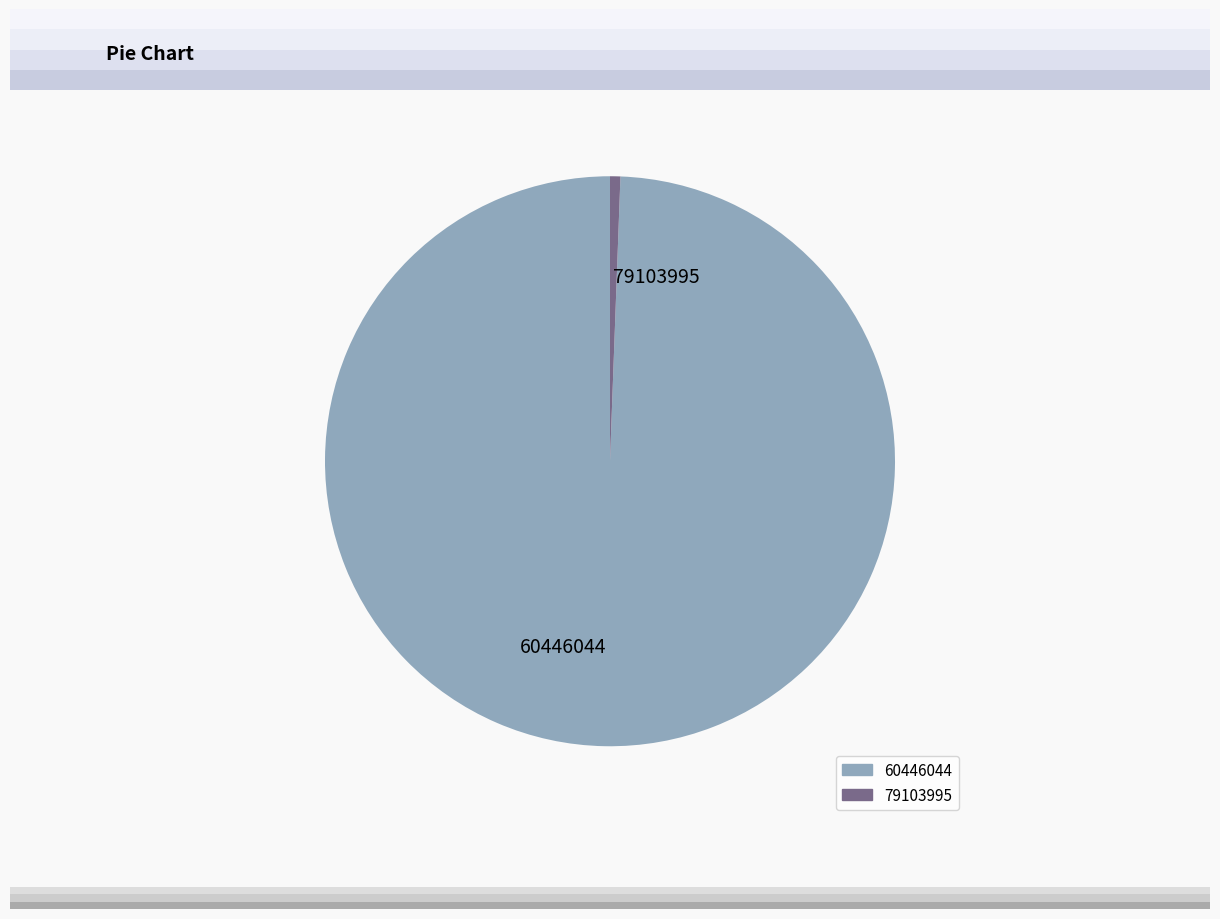

Is it true that 79103995 is 1% of the pie?

True